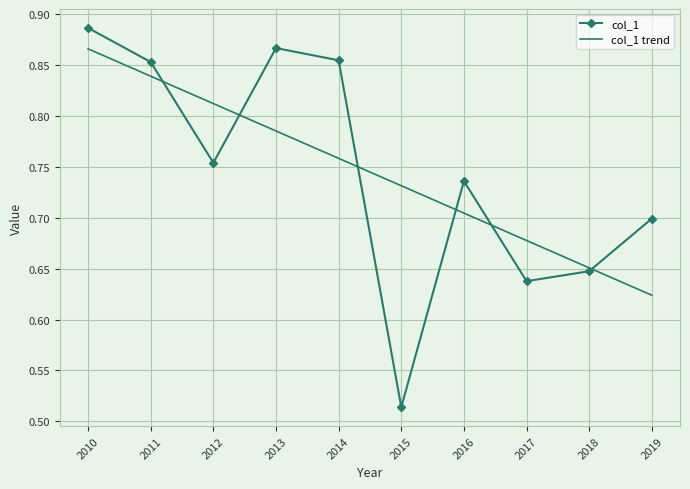

What is the difference between the second highest and minimum values in the col_1 series?

0.4